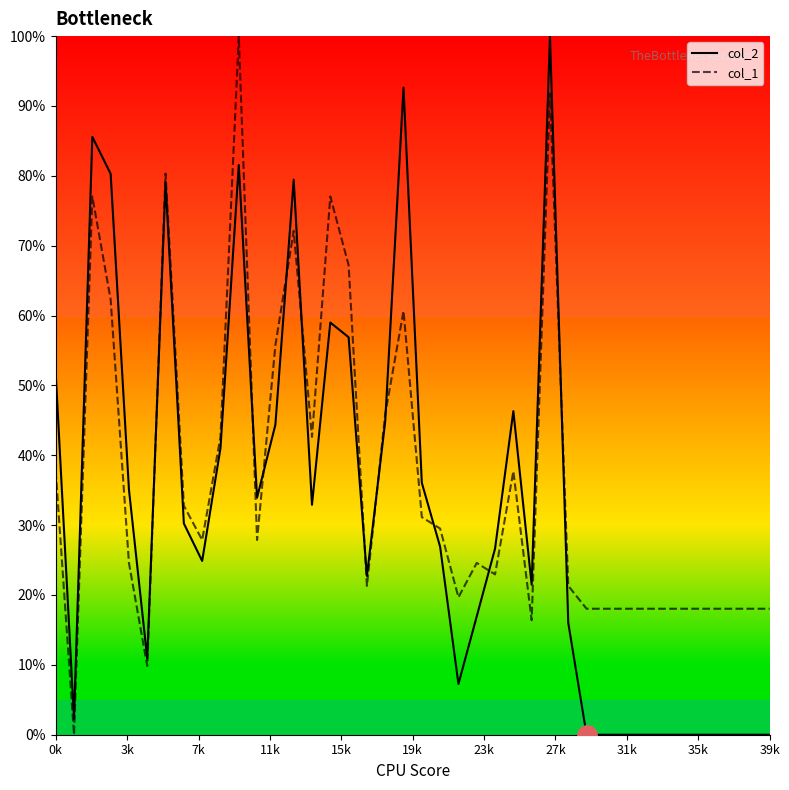

What is the difference between the maximum and minimum values in the col_2 series?

100.0